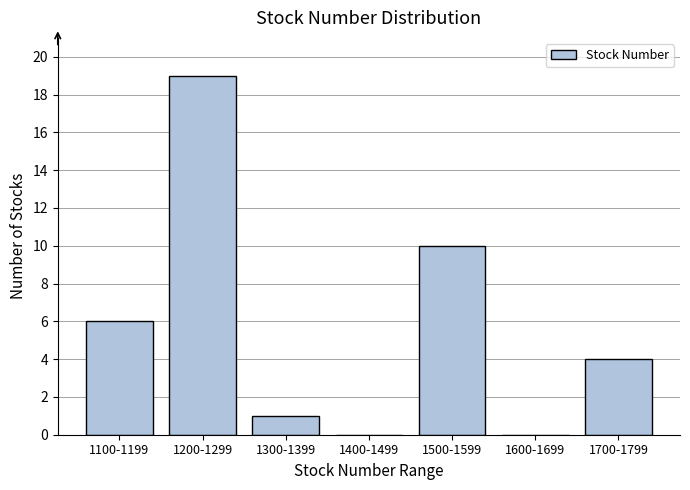

Reading left to right, transcribe all the data shown in this chart.

1100-1199=6	1200-1299=19	1300-1399=1	1400-1499=0	1500-1599=10	1600-1699=0	1700-1799=4